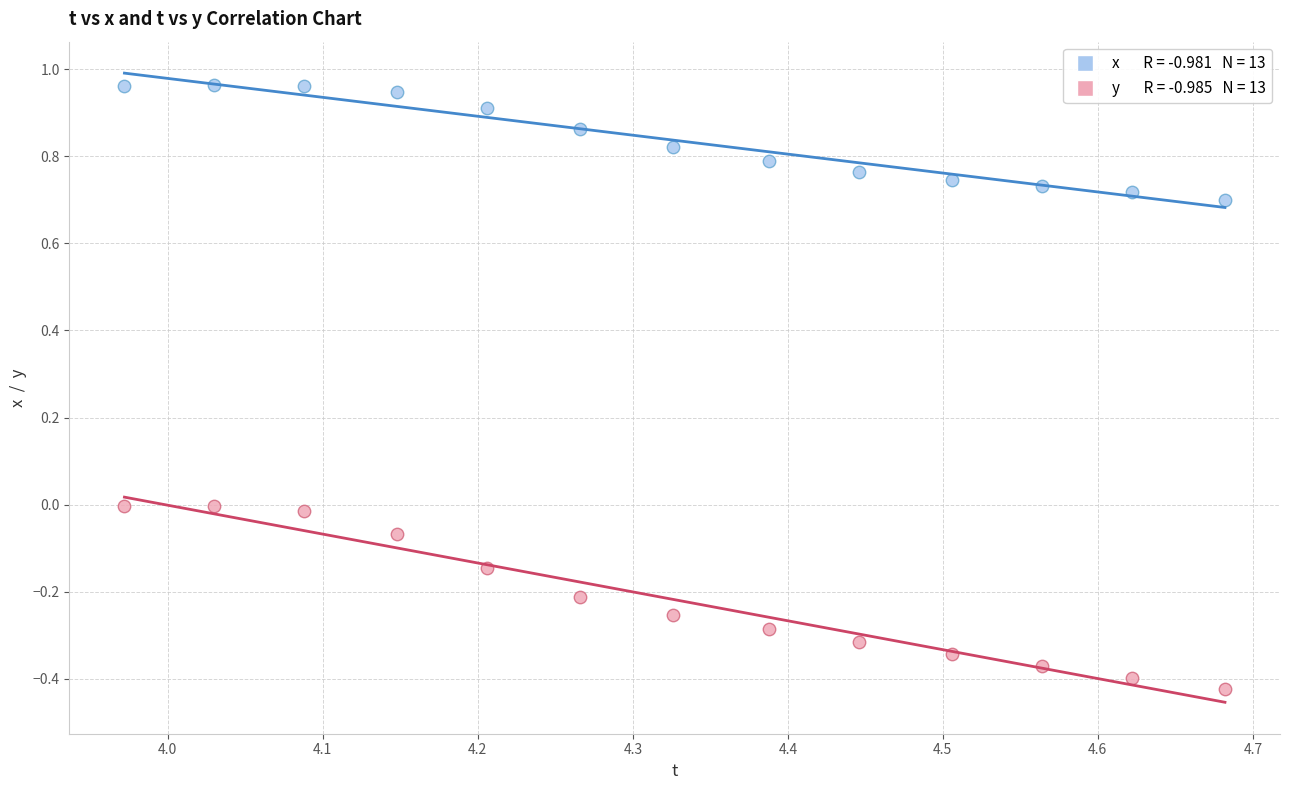

Across all data points, what is the range of Y values (max minus min)?

1.4